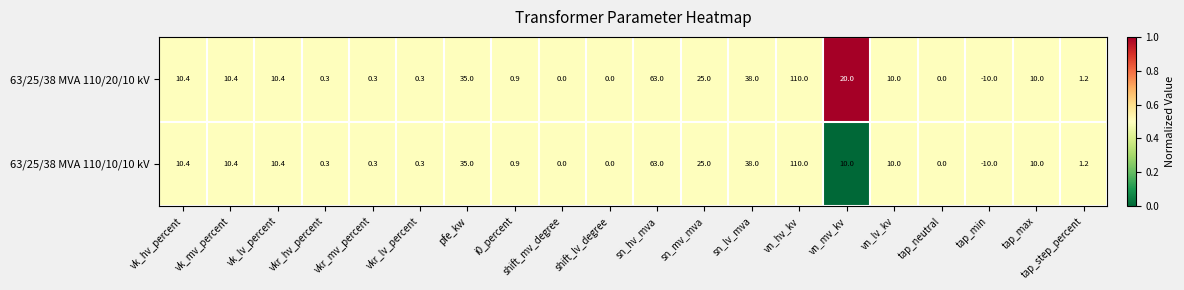

What is the total value across all series at vk_hv_percent?

20.8